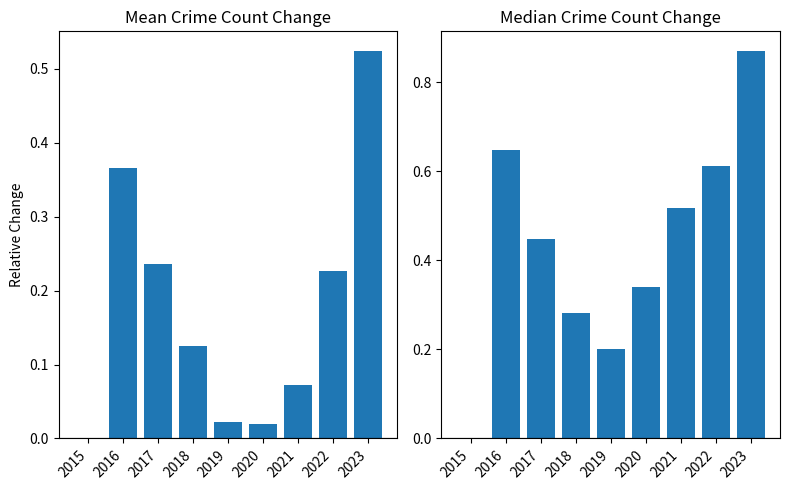

What is the difference between the Mean Change values at 2015 and 2021?

0.1